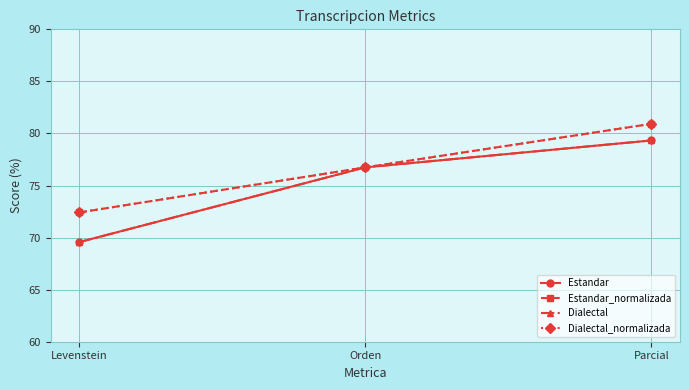

Is this an area chart (filled region under the line)?

No